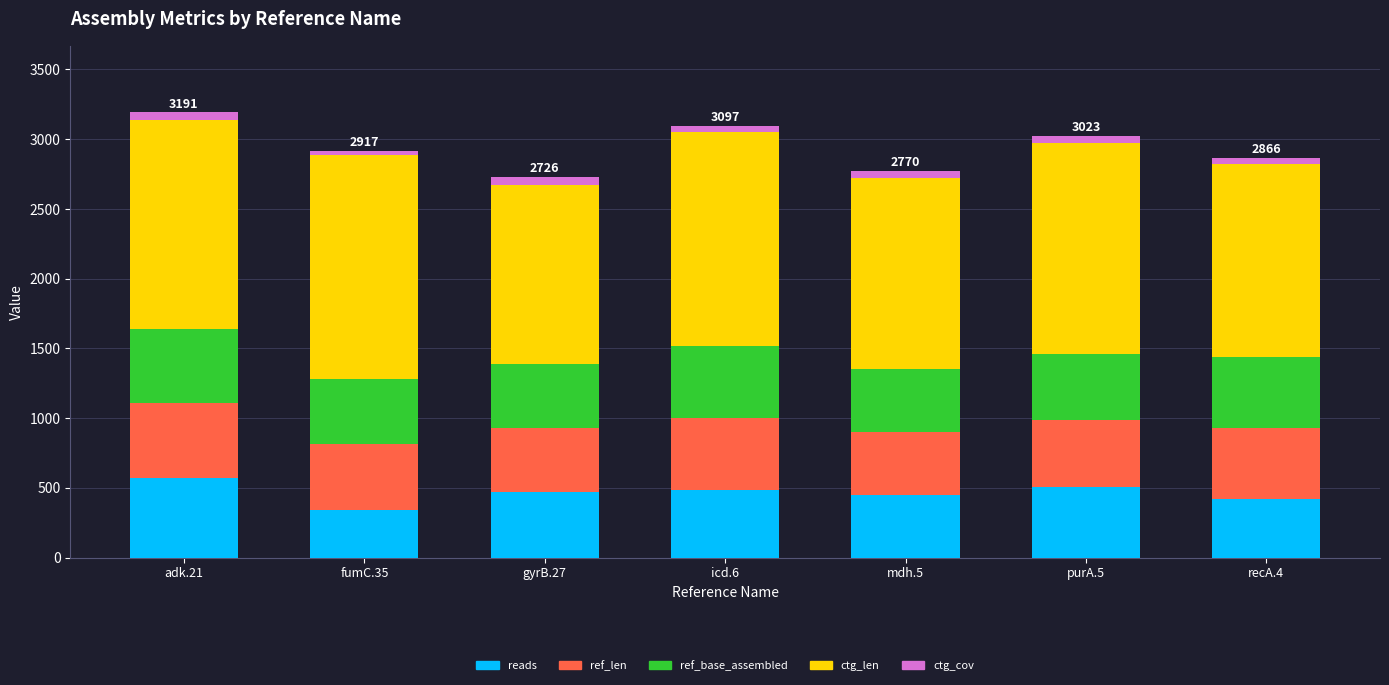

Does the chart contain any negative values?

No